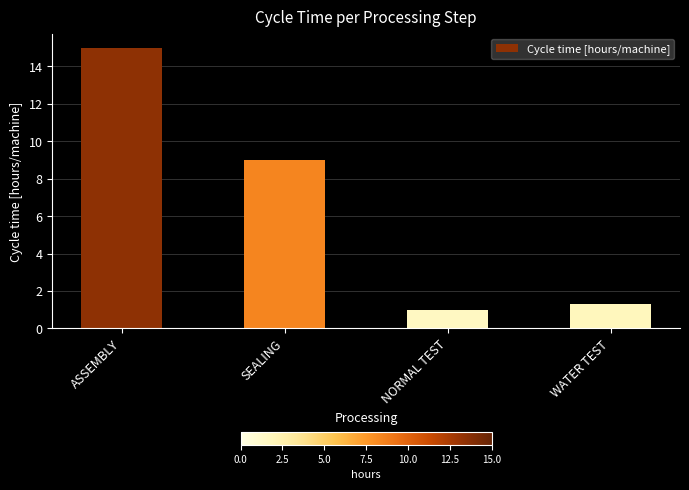

What is the value of the 4th bar from the left?

1.3